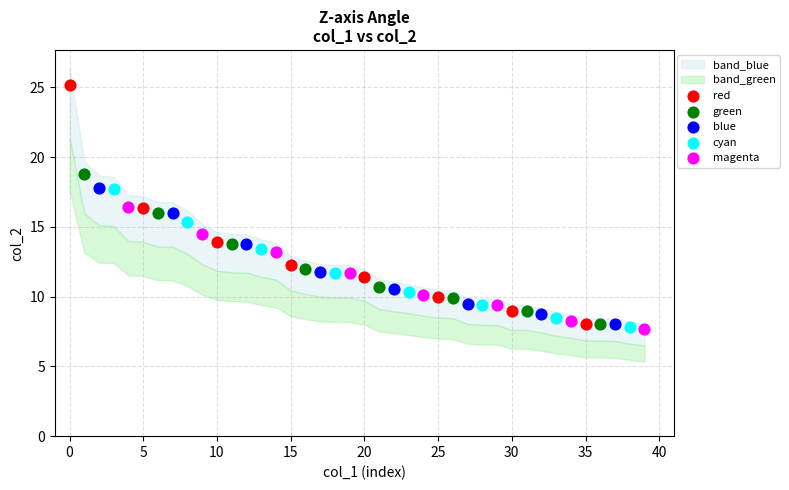

Which series contains the highest Y value?

red